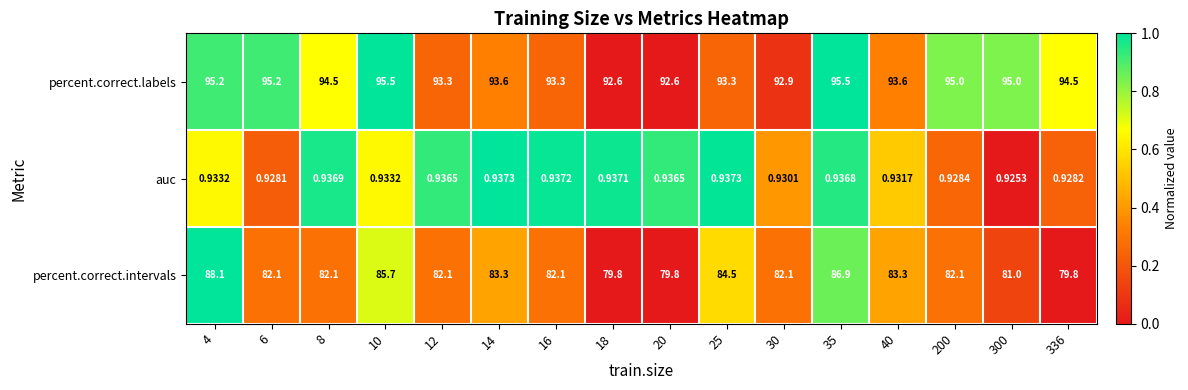

Between 8 and 40, which series saw the biggest shift?

percent.correct.intervals